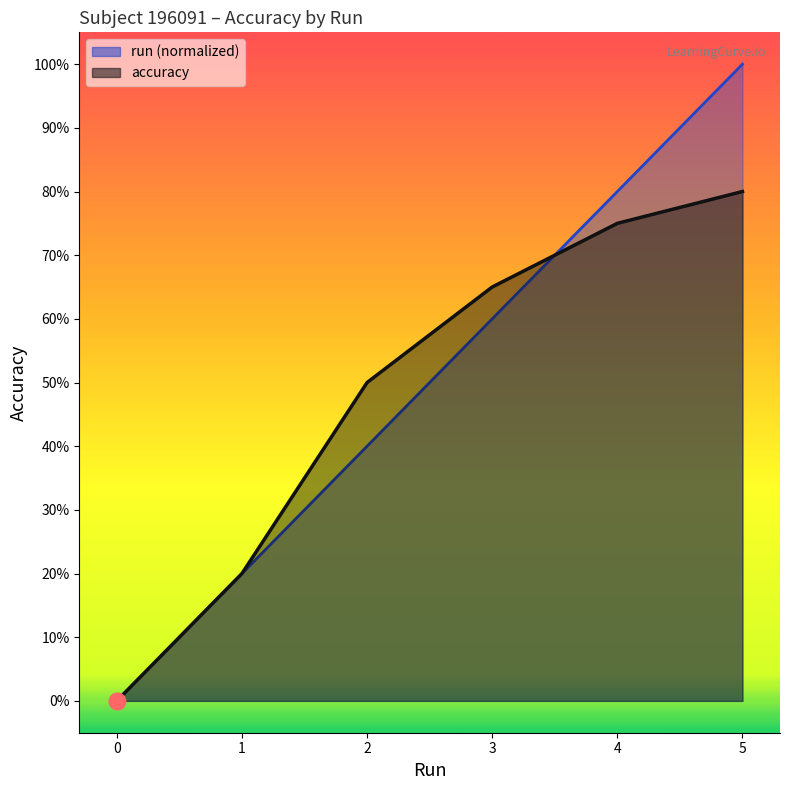

How many series are shown in this chart?

2